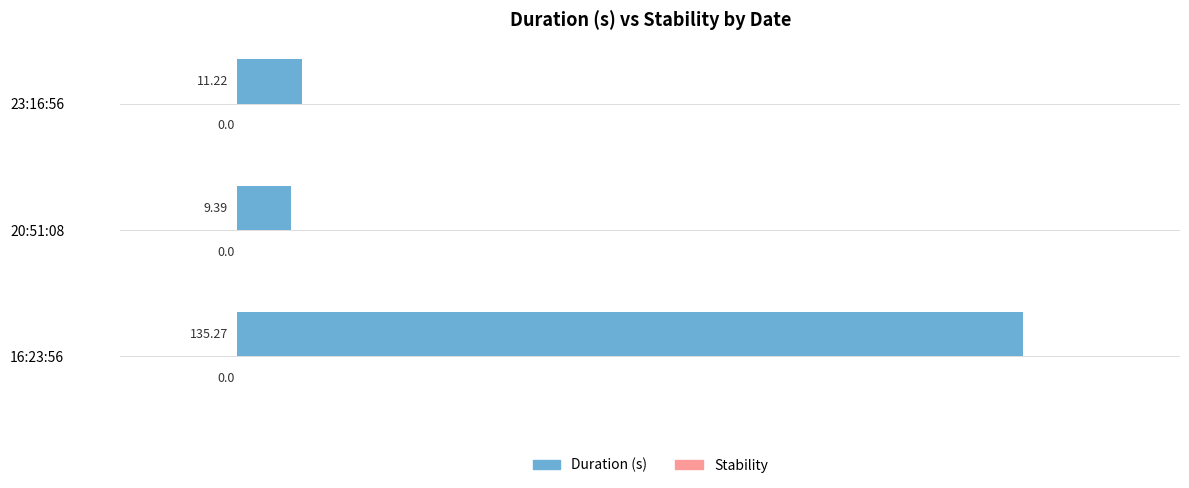

What is the change in value from 20:51:08 to 23:16:56?

+1.8